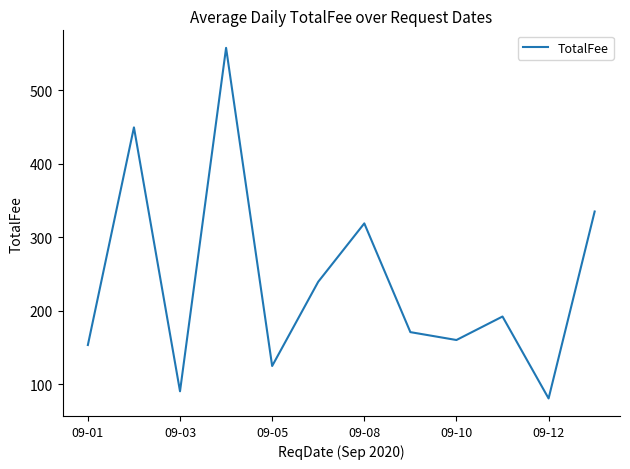

True or false: the data has more than 2 interior local peaks.

True